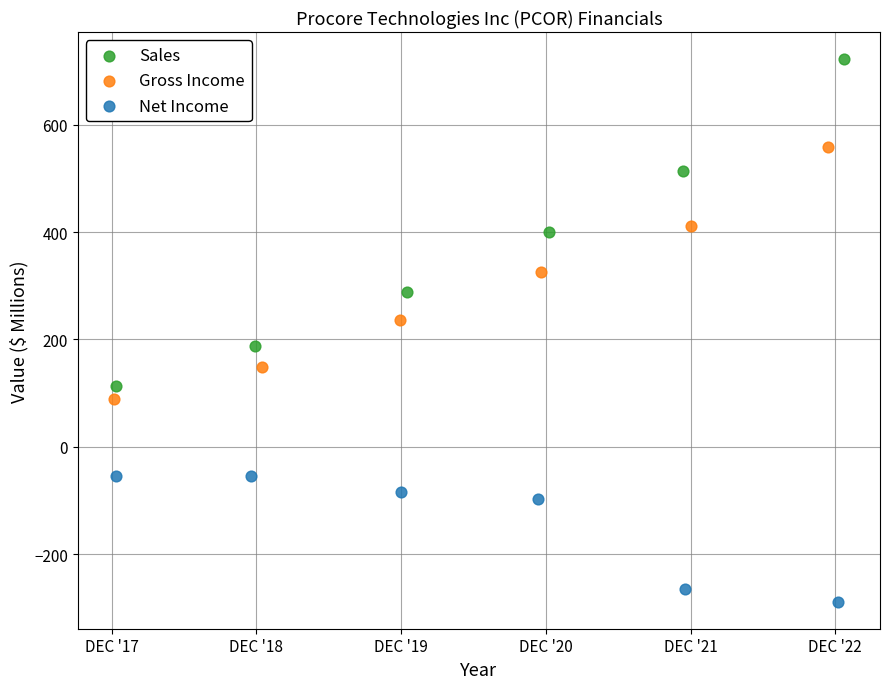

What are all the series names shown in the legend?

Sales, Gross Income, Net Income